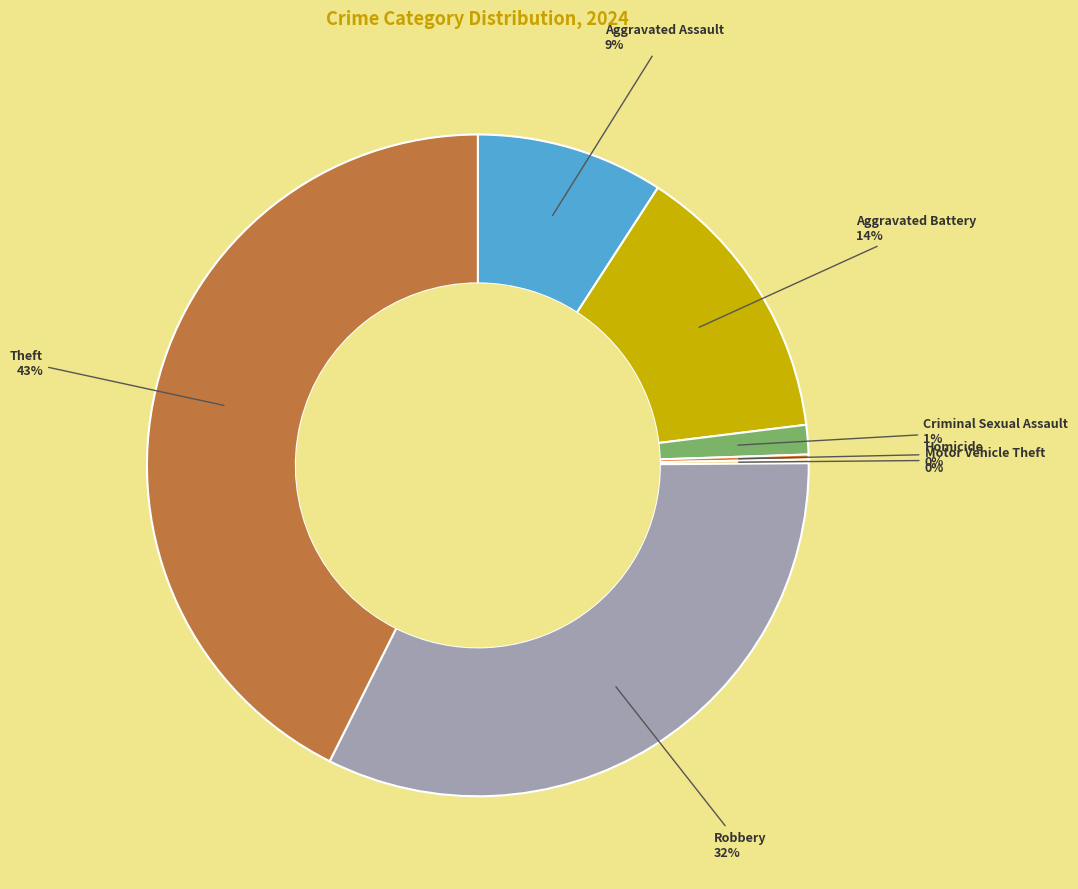

What is the largest slice in the pie chart?

Theft